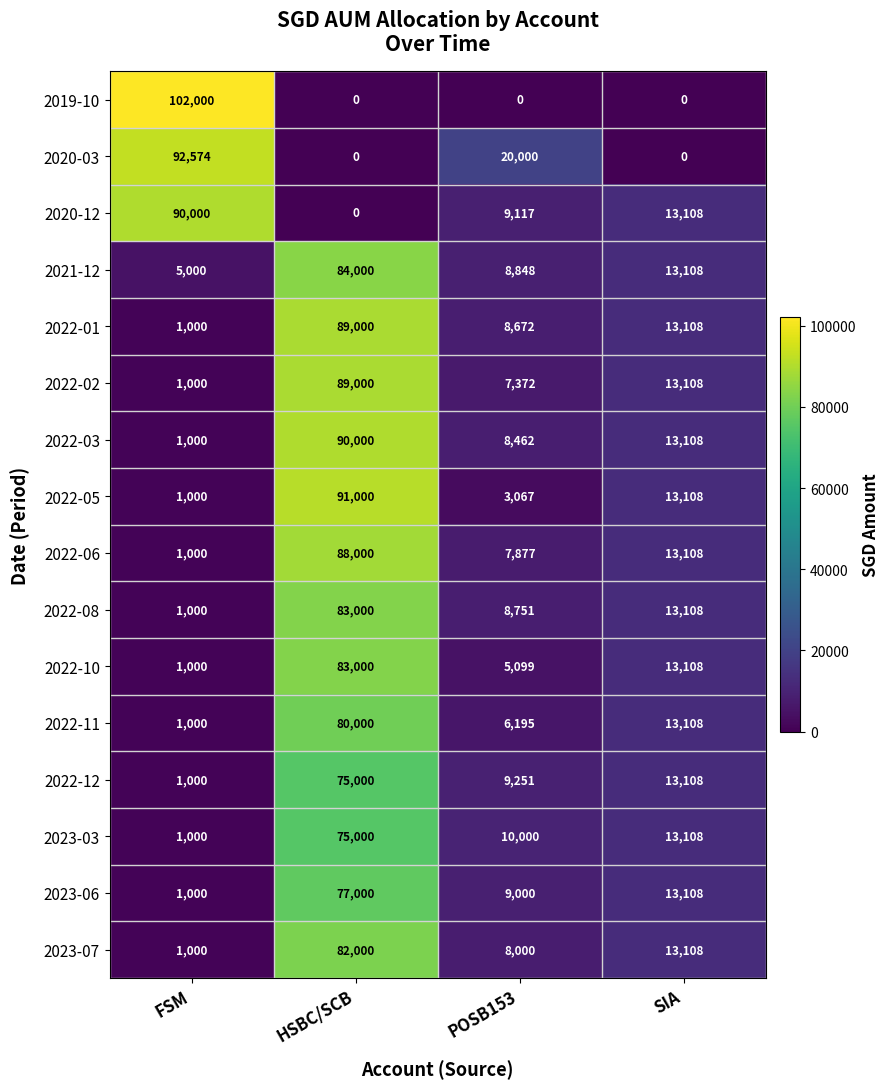

What is the difference between the second highest and second lowest values in the 2022-03 series?

4646